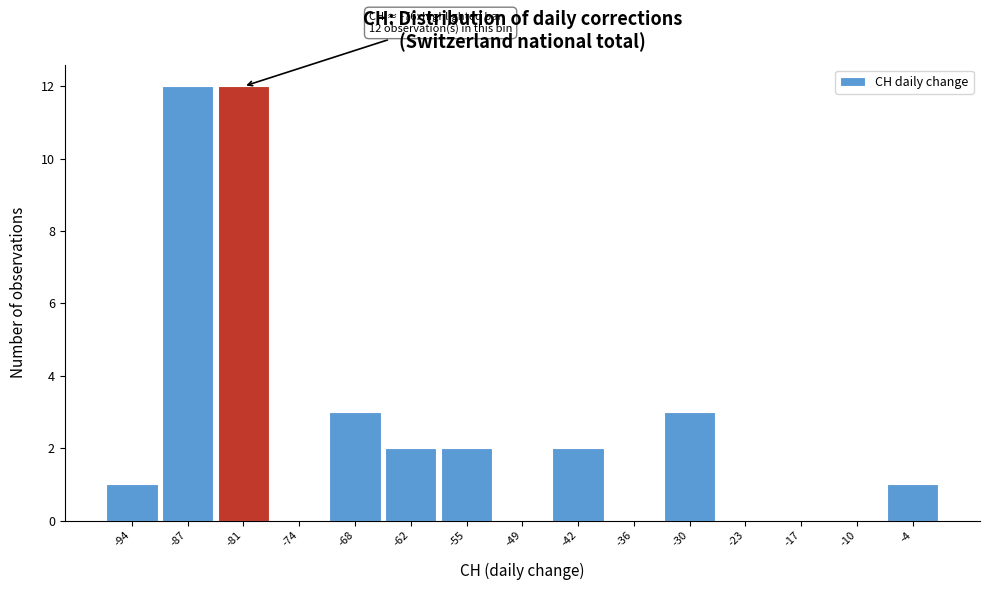

Reading left to right, extract all data points from this chart.

-94=1	-87=12	-81=12	-74=0	-68=3	-62=2	-55=2	-49=0	-42=2	-36=0	-30=3	-23=0	-17=0	-10=0	-4=1